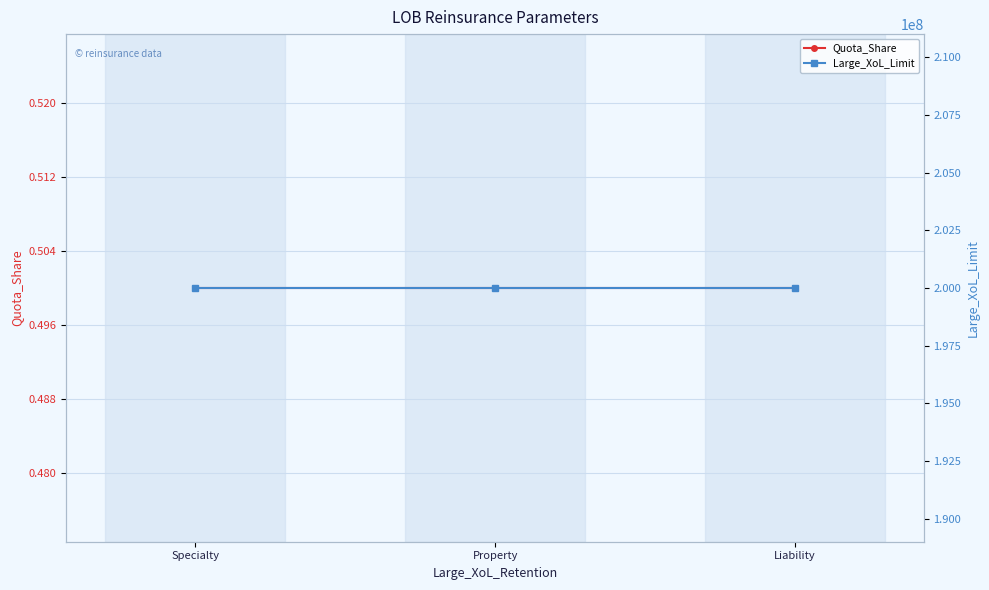

What are all the series names shown in the legend?

Quota_Share, Large_XoL_Limit